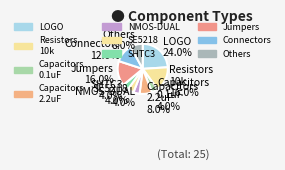

Is there a majority slice in this chart?

No